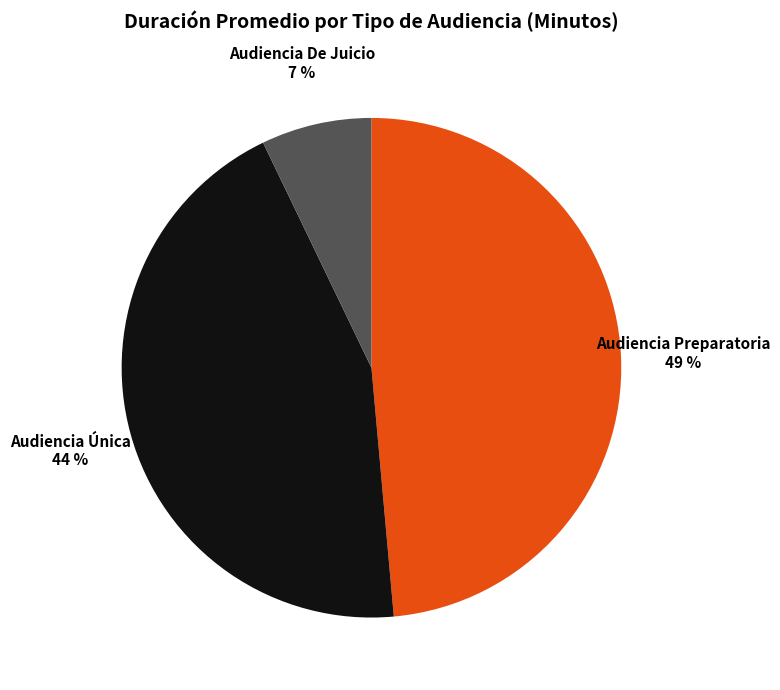

Is the sum of Audiencia Preparatoria and Audiencia De Juicio greater than half?

Yes